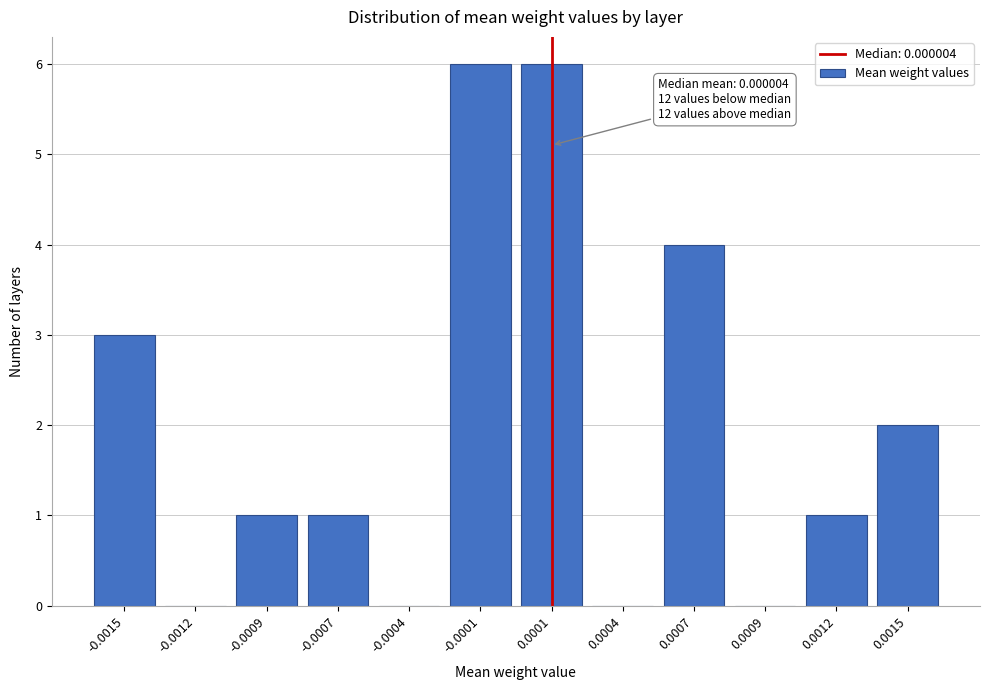

Reading left to right, what are all the values shown in this chart?

-0.0015=3	-0.0012=0	-0.0009=1	-0.0007=1	-0.0004=0	-0.0001=6	0.0001=6	0.0004=0	0.0007=4	0.0009=0	0.0012=1	0.0015=2